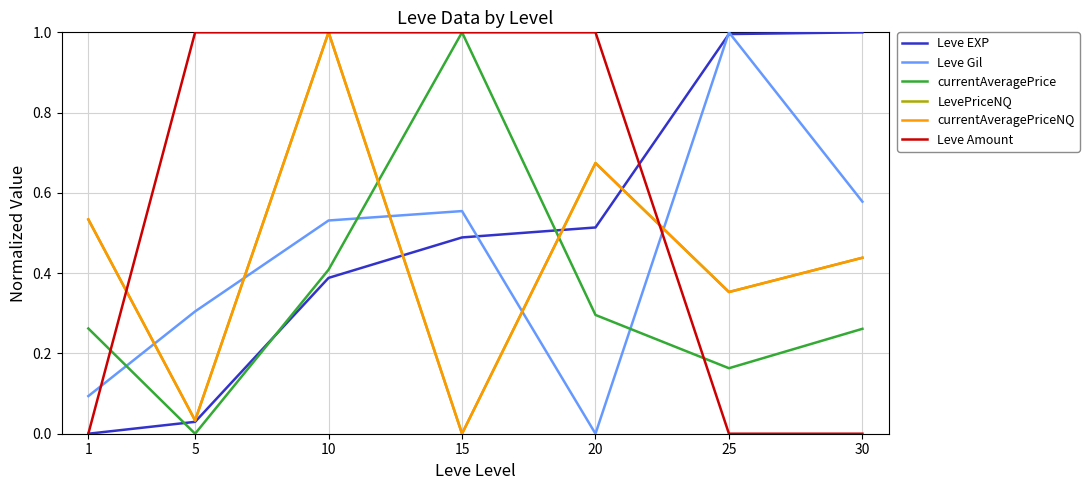

Does the chart display data point markers on the line(s)?

No